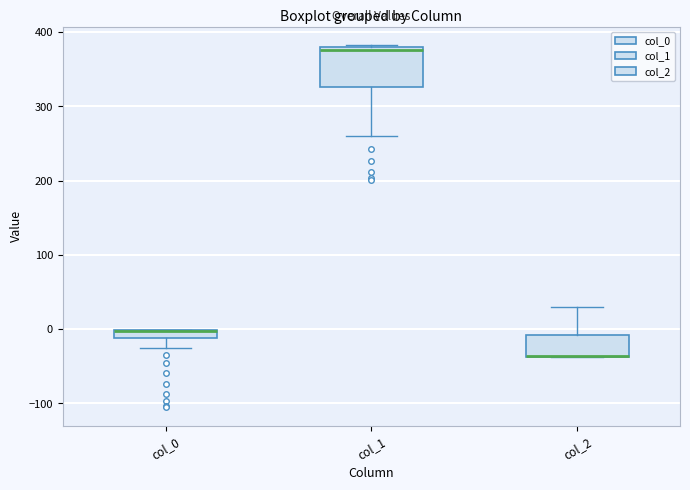

Comparing the boxes themselves (not the whiskers), which one is the tallest?

col_1